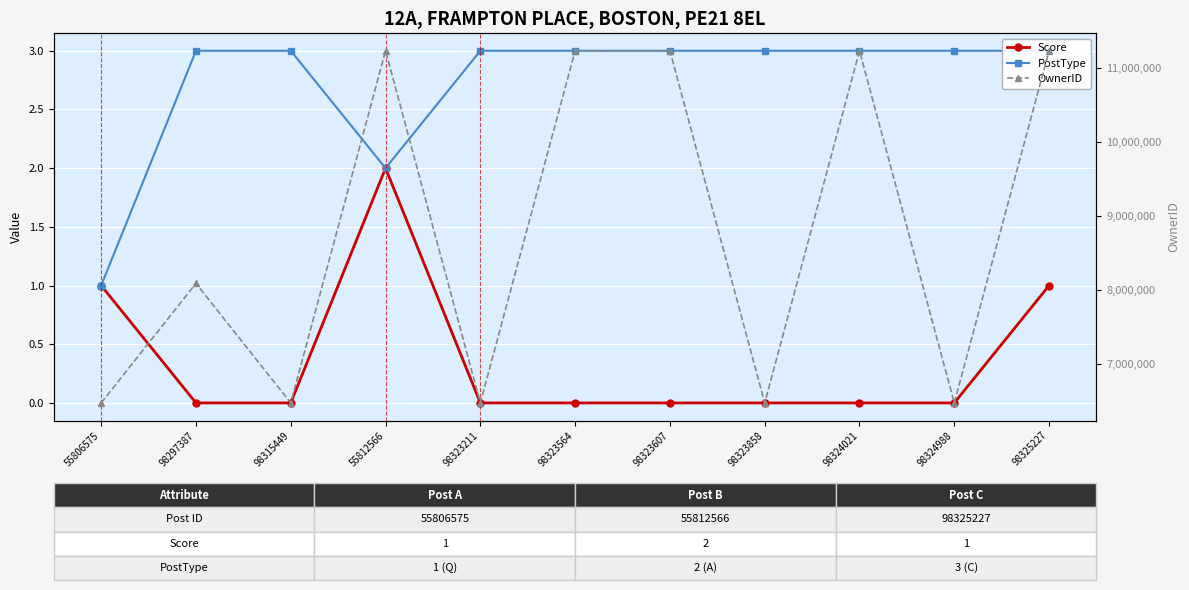

What are all the series names shown in the legend?

Score, PostType, OwnerID